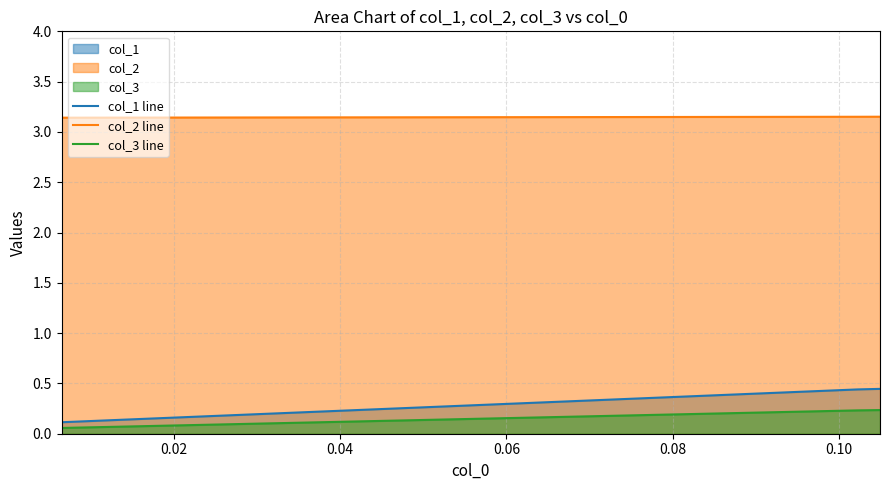

List the series in order of their peak value, lowest first.

col_3 line, col_1 line, col_2 line